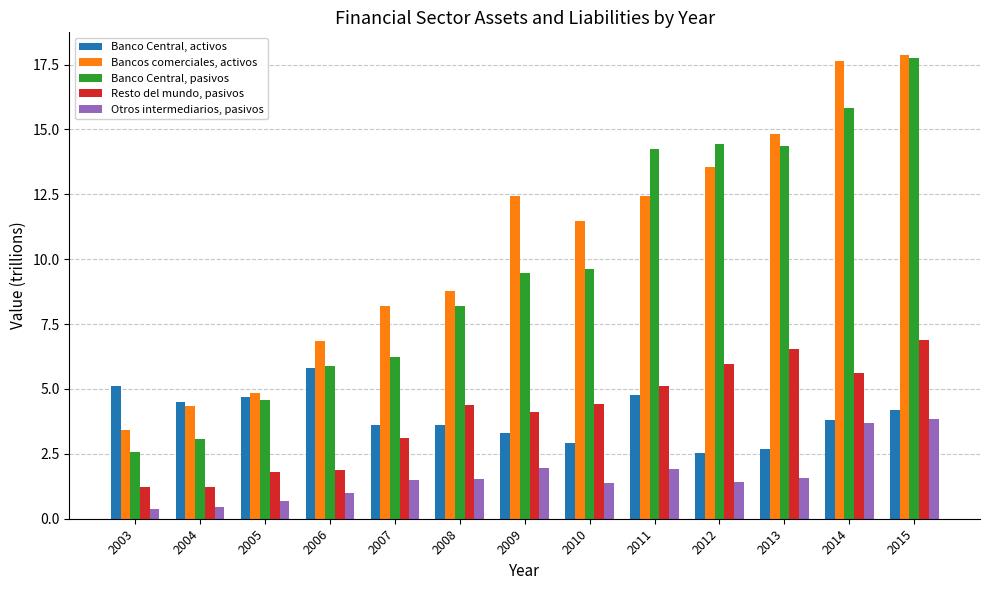

What is the sum of all Otros intermediarios, pasivos values?

21.2